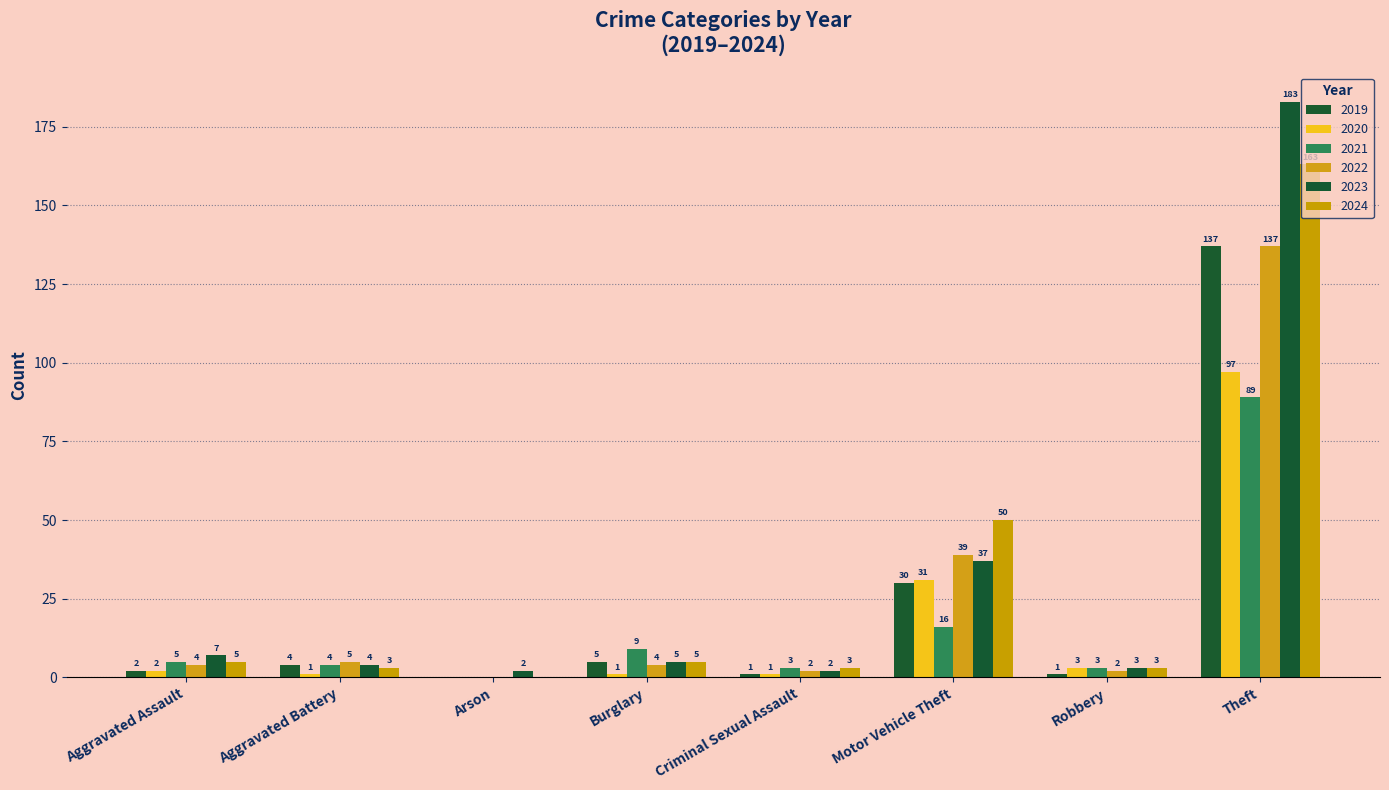

What is the sum of all 2024 values?

232